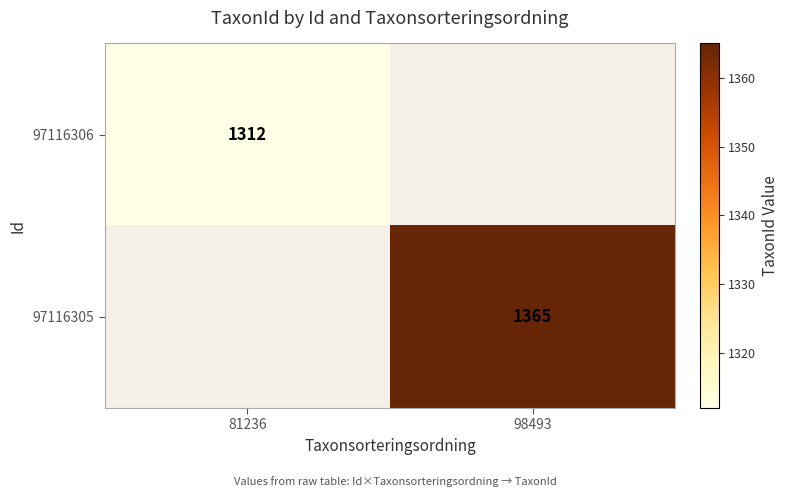

At which category does the chart reach its minimum across all series?

81236